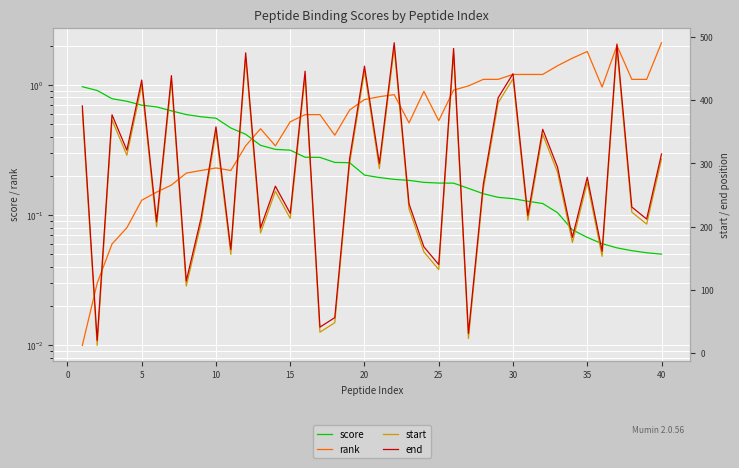

True or false: start and end cross at least once.

False